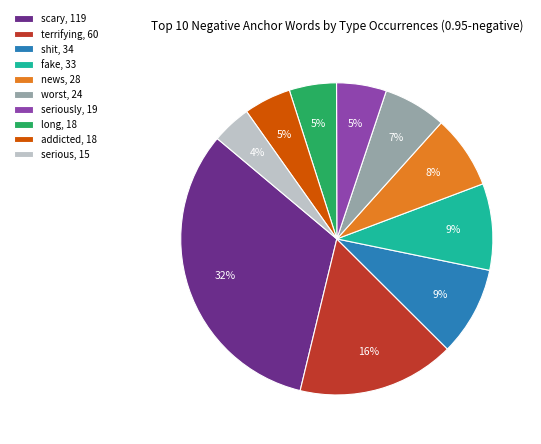

Which has a higher value, scary, 119 or worst, 24?

scary, 119